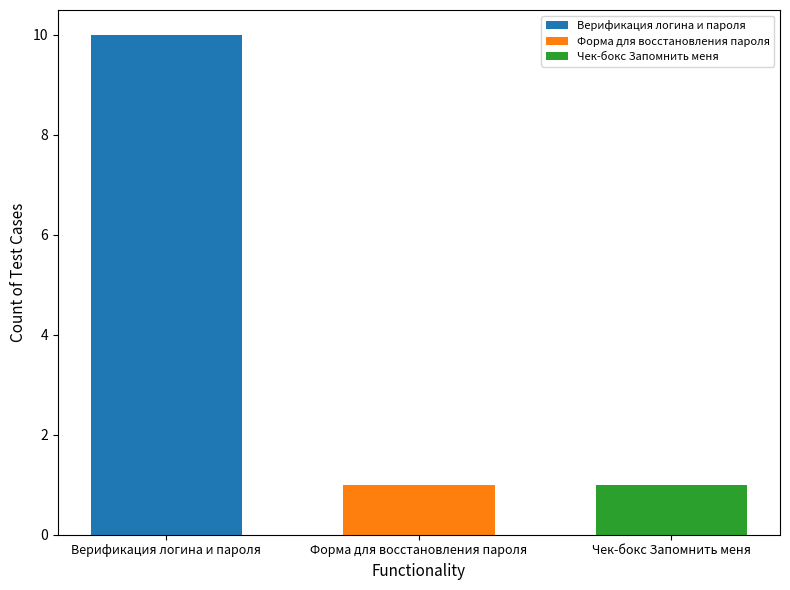

What is the spread (max minus min) of values at Форма для восстановления пароля?

9